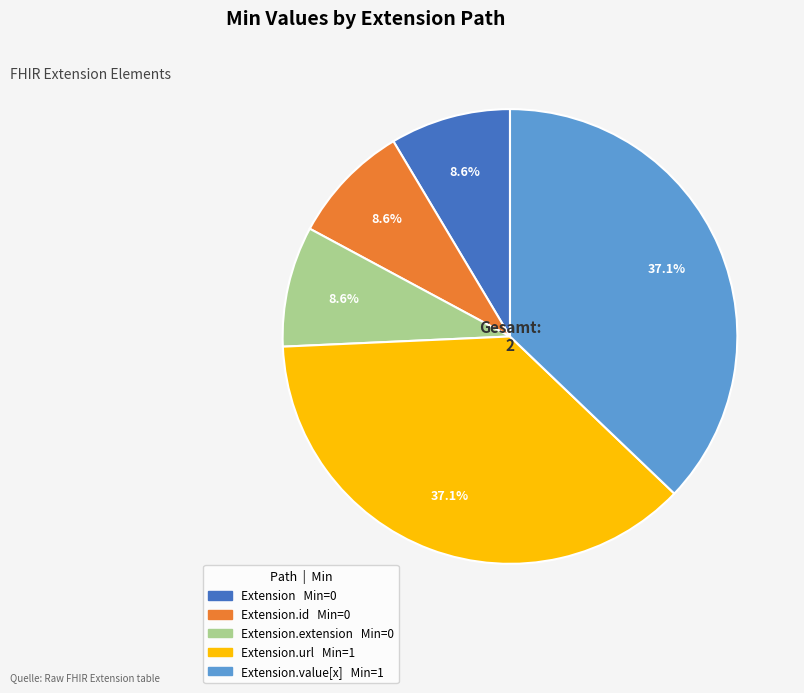

To the nearest percent, what is the average slice percentage?

20%